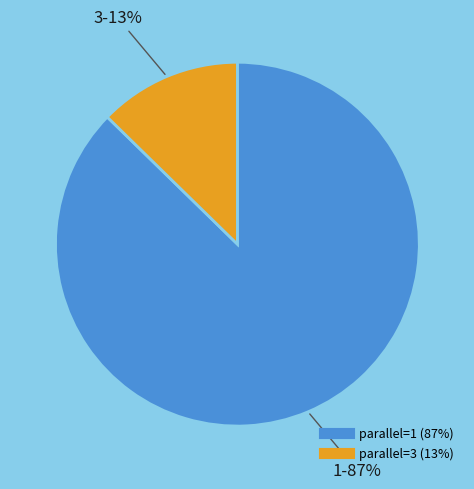

To the nearest percent, what is the average slice percentage?

50%